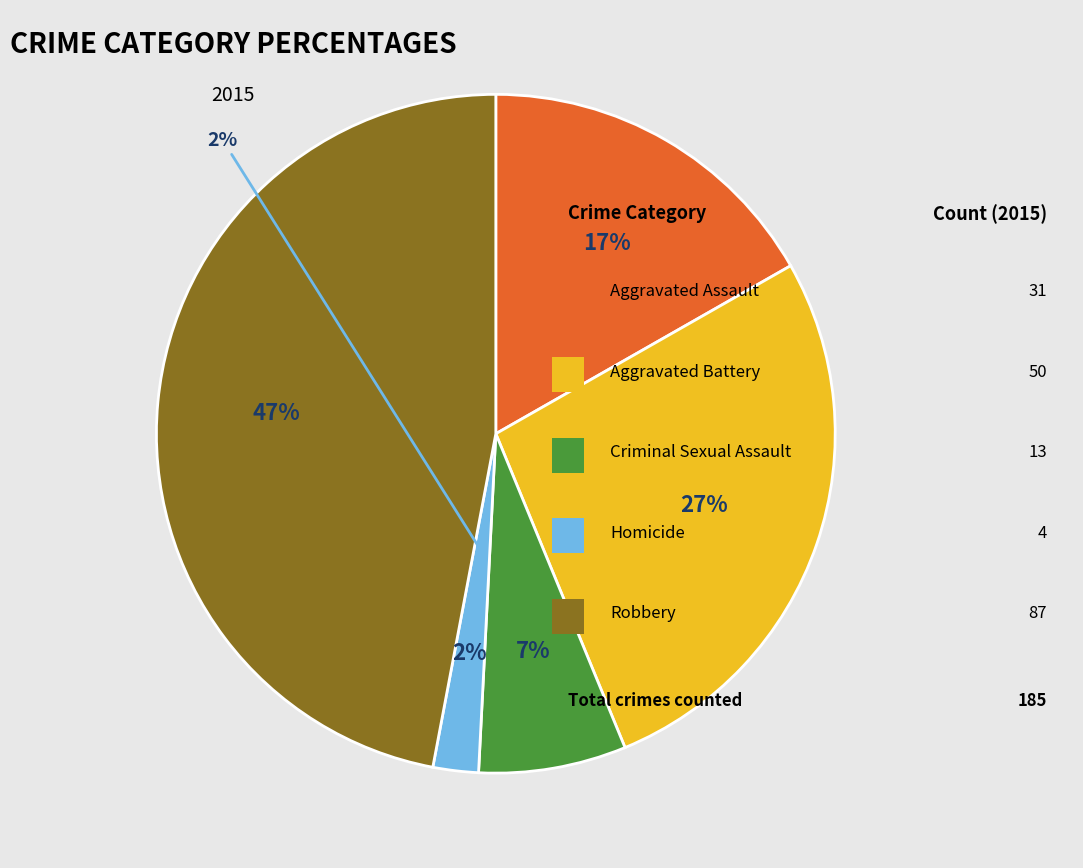

The Aggravated Assault slice represents 17% of the pie. True or false?

True